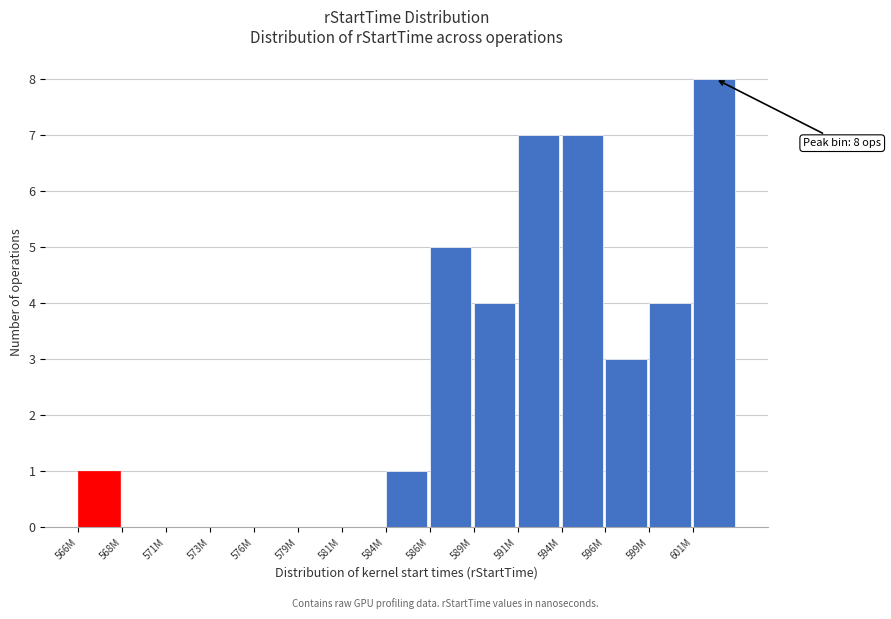

Reading left to right, transcribe all the data shown in this chart.

566M=1	568M=0	571M=0	573M=0	576M=0	579M=0	581M=0	584M=1	586M=5	589M=4	591M=7	594M=7	596M=3	599M=4	601M=8